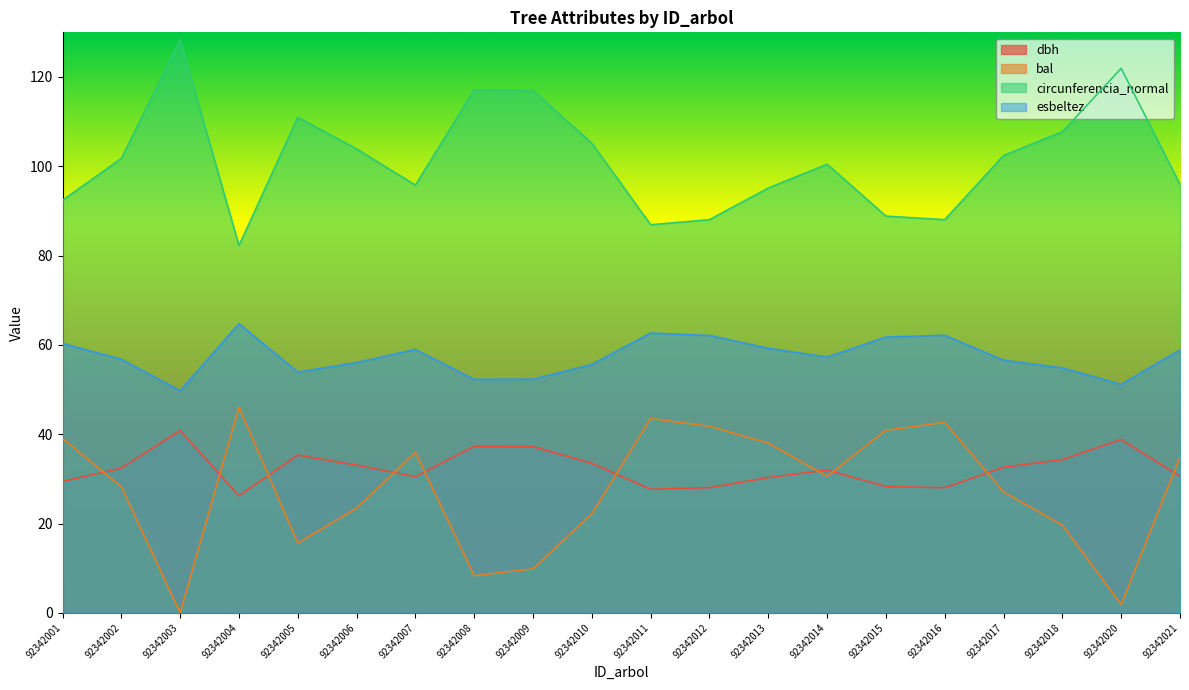

How many lines are shown in the chart?

4